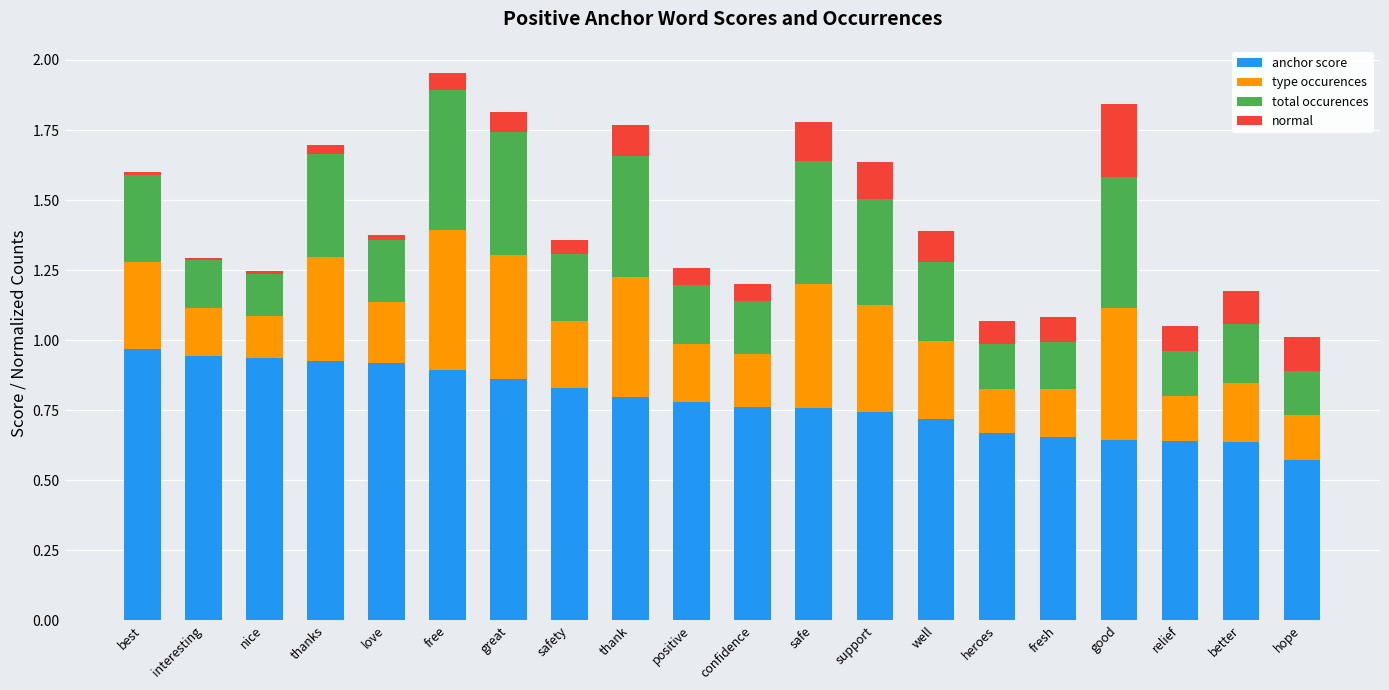

What are all the series names shown in the legend?

anchor score, type occurences, total occurences, normal